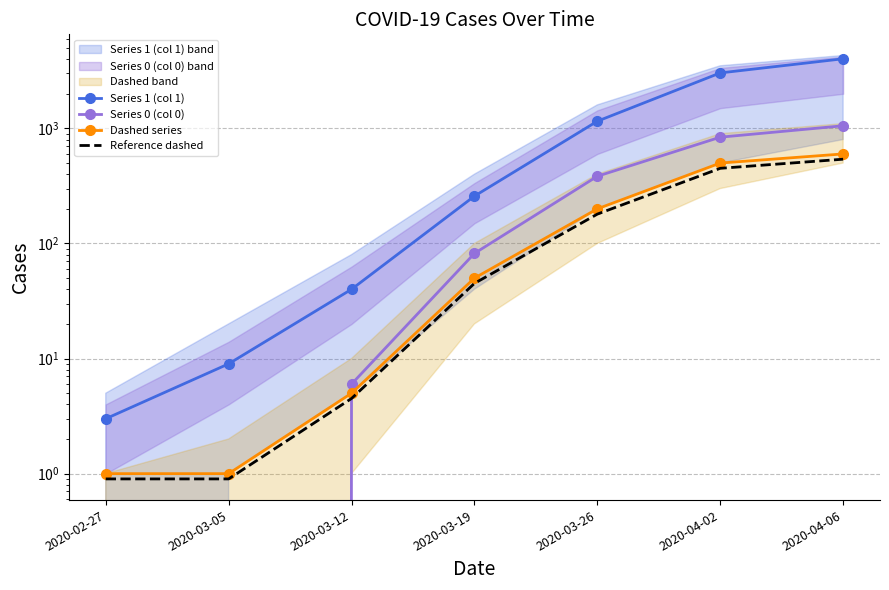

Between 2020-03-12 and 2020-04-06, which series saw the biggest shift?

Series 1 (col 1)